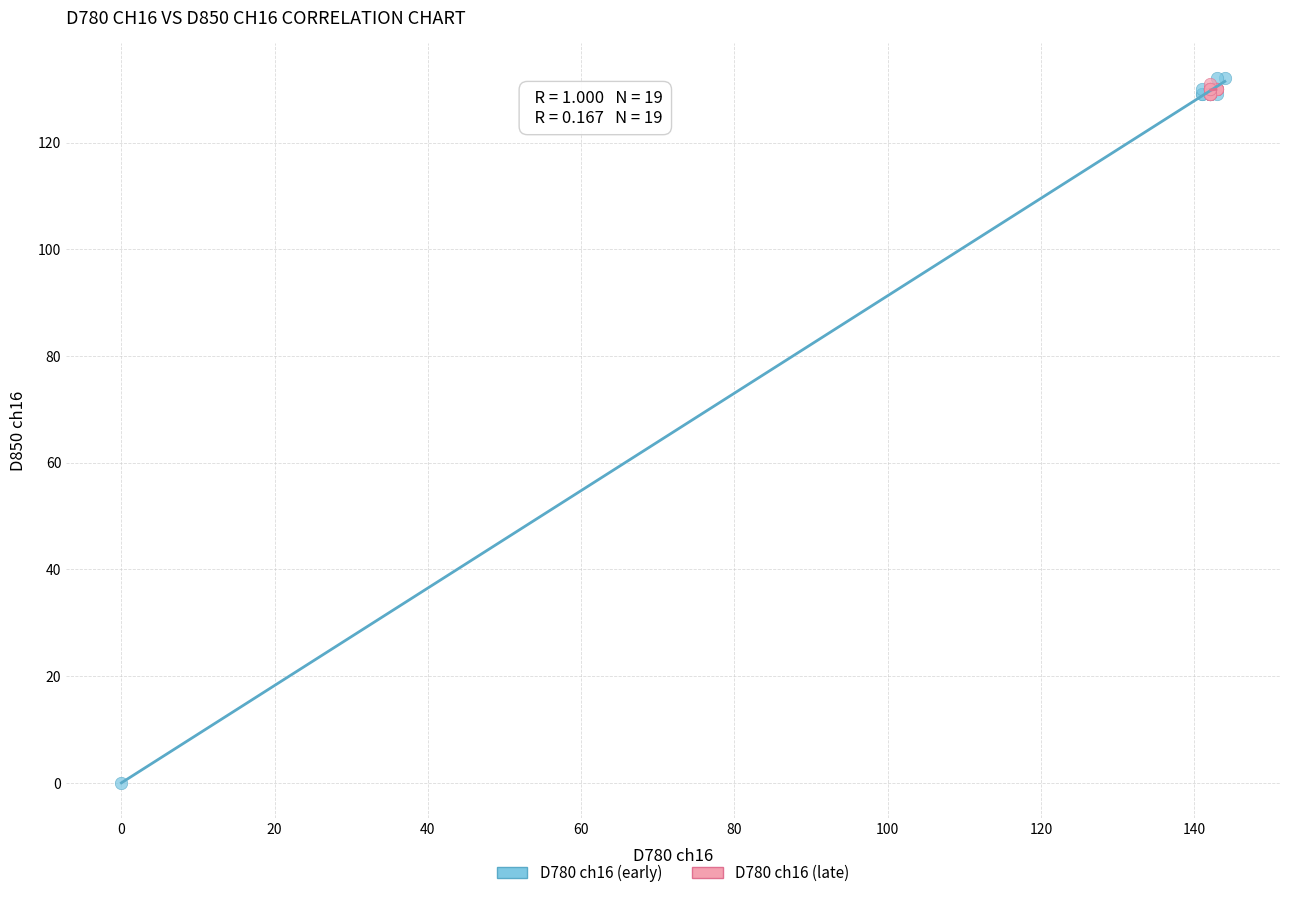

Which series has the widest spread of Y values?

D780 ch16 (early)